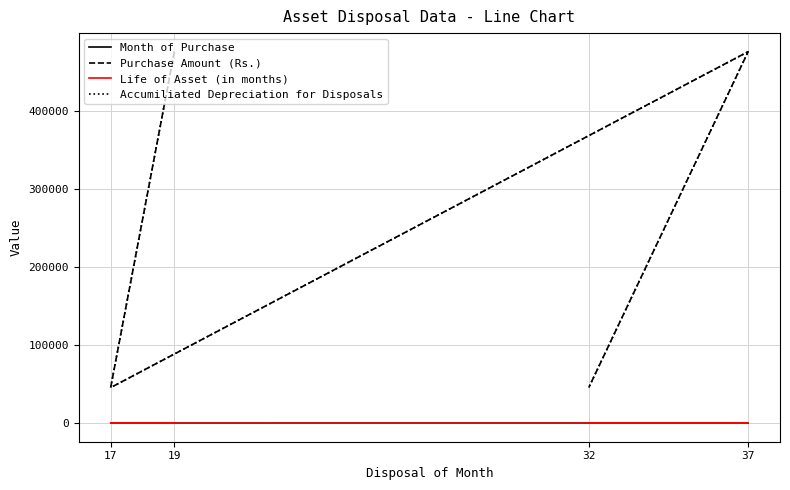

True or false: Accumiliated Depreciation for Disposals and Life of Asset (in months) intersect in this chart.

False